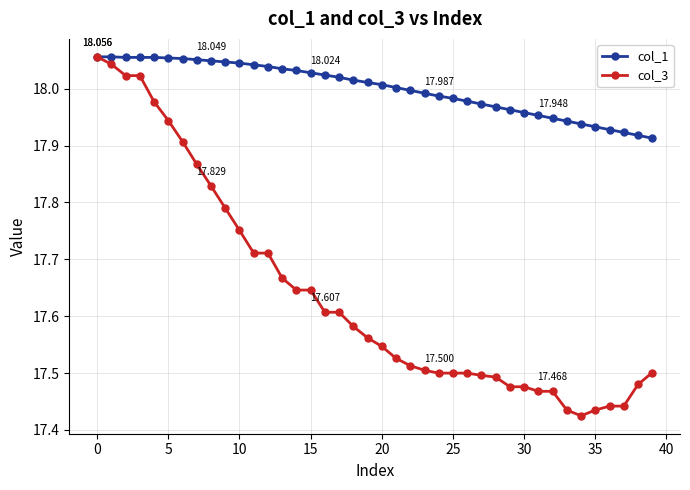

Count the number of categories in the chart.

40